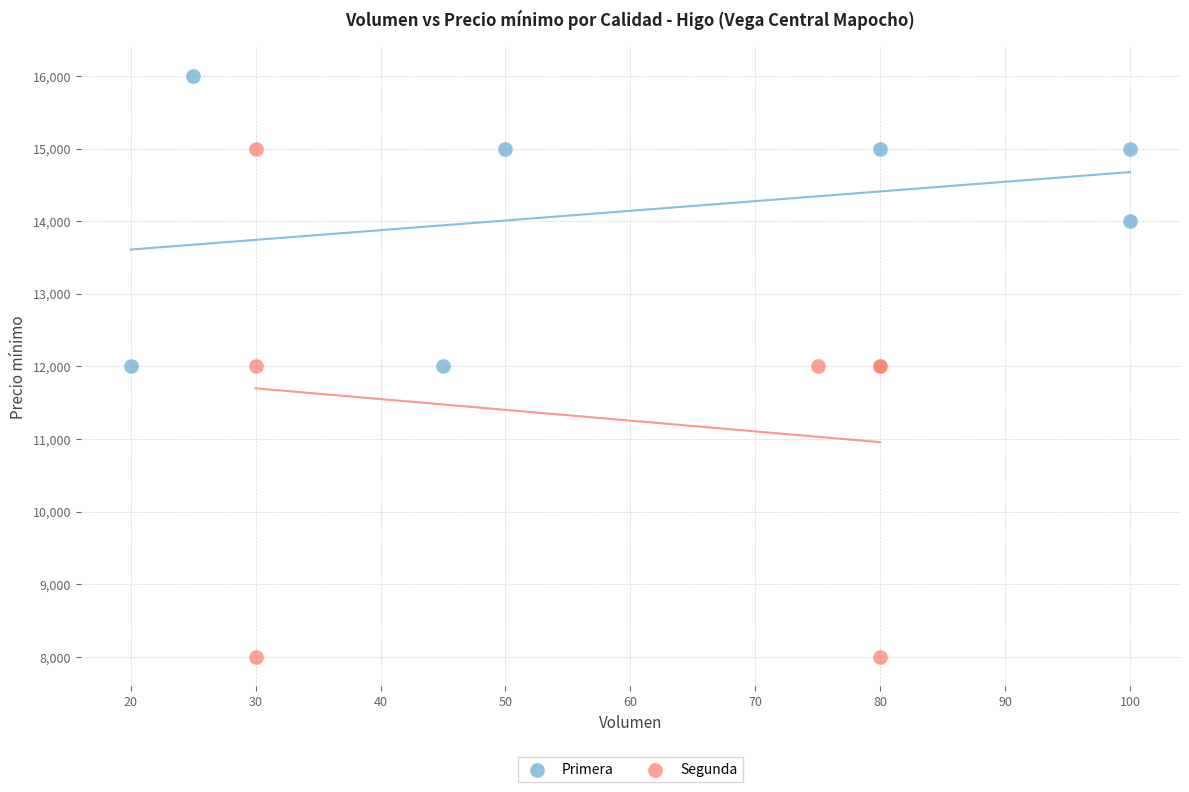

Which series reaches the maximum Y coordinate?

Primera